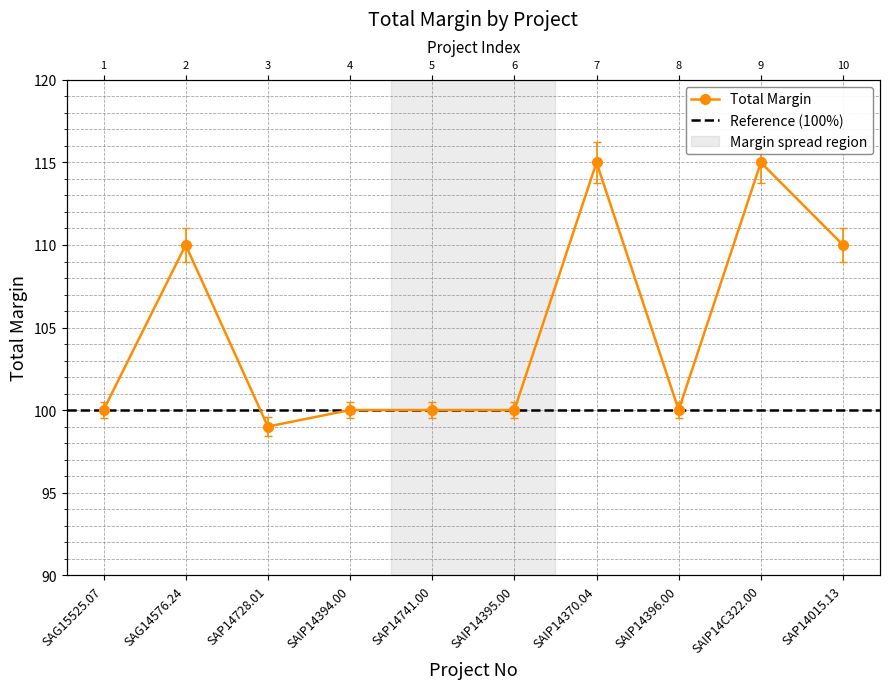

What is the difference between the second highest and minimum values?

16